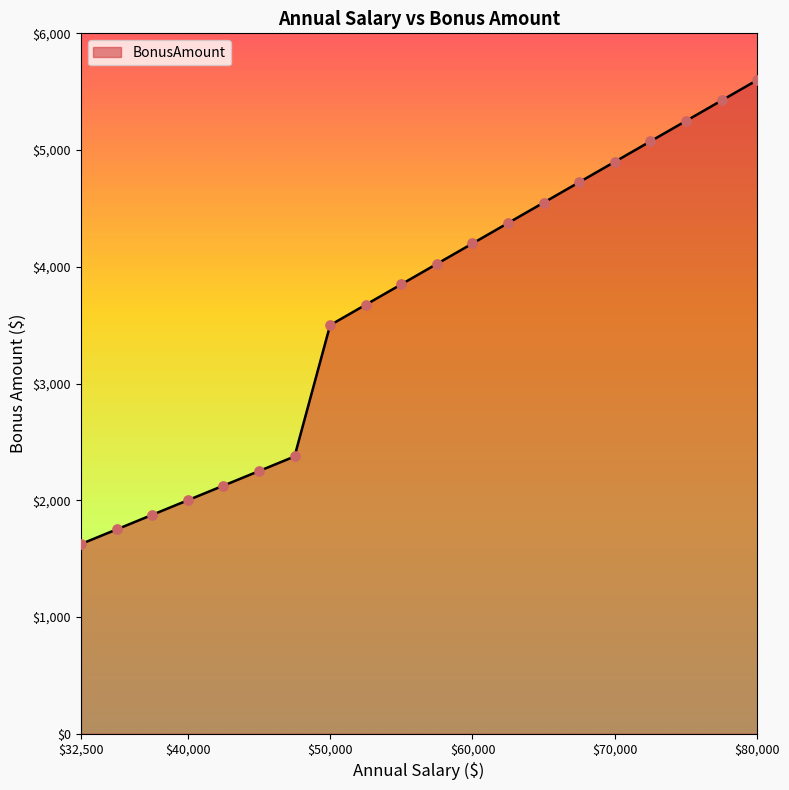

What is the greatest value displayed?

5600